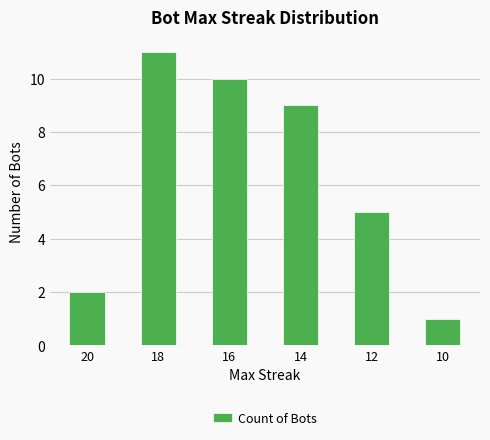

List the labels in order of value, largest first.

18, 16, 14, 12, 20, 10